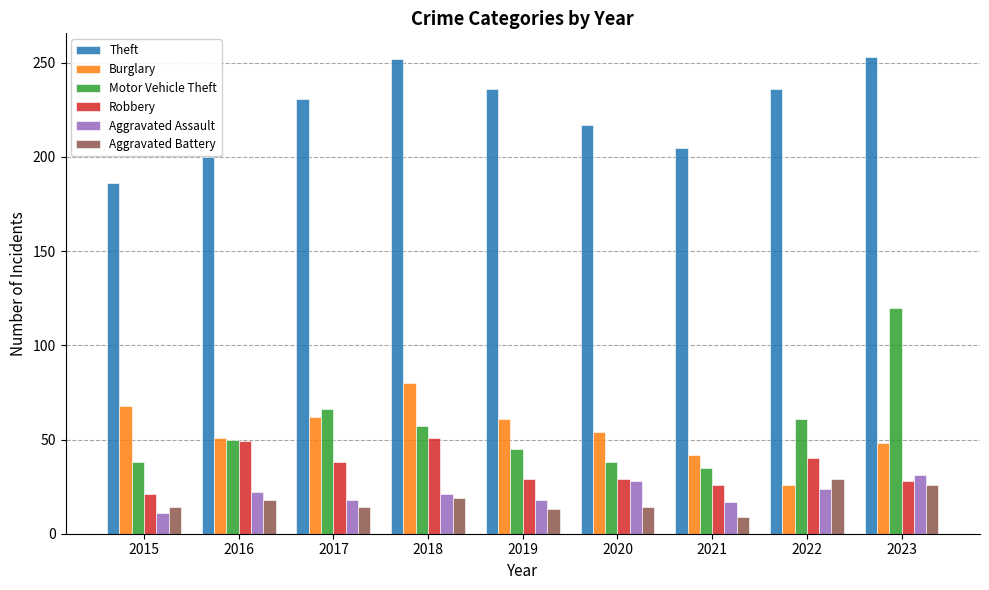

At which label does Burglary reach its peak?

2018